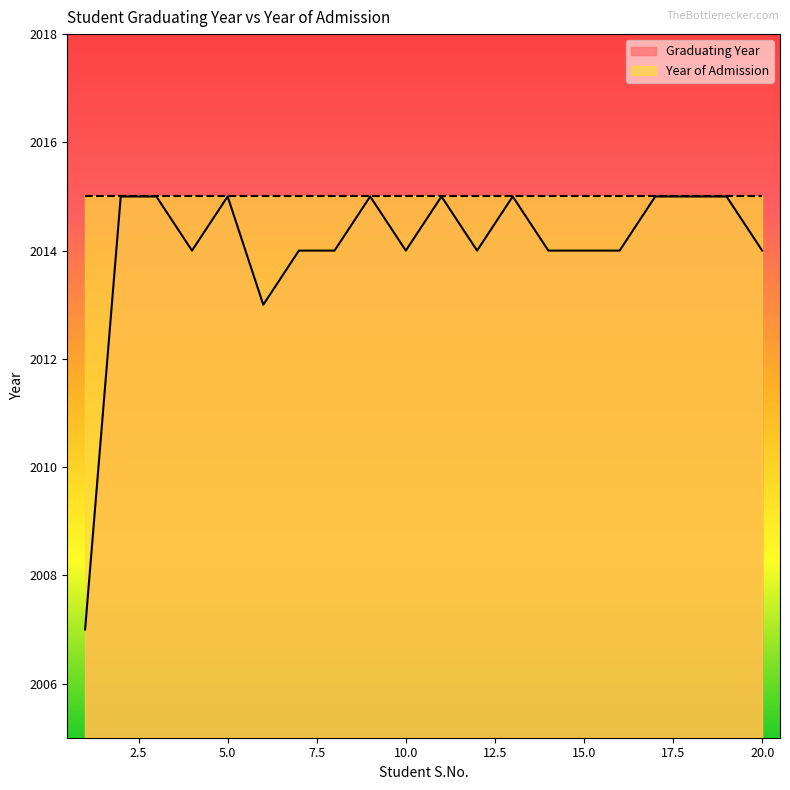

What is the sum of all values?

40281